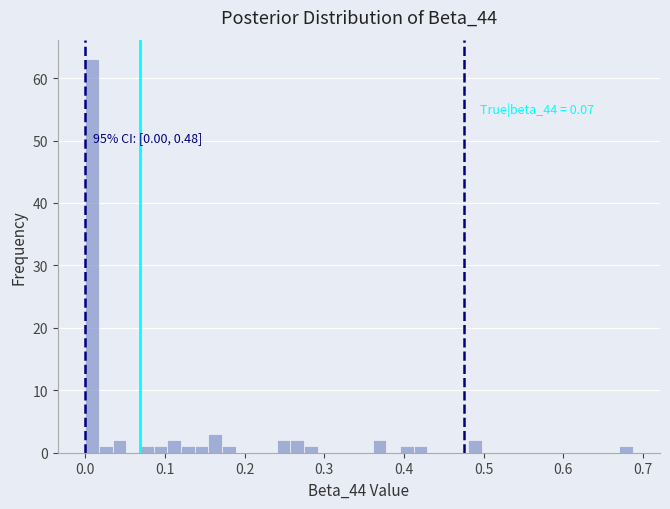

Read against the x-axis, roughly where is the centre of the tallest bar?

0.01